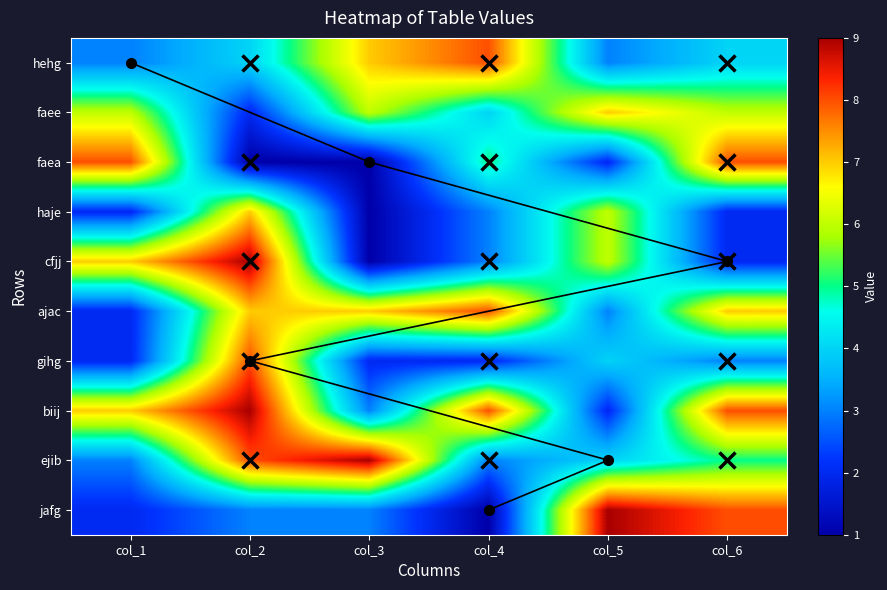

True or false: cfjj has a value of 3 at col_6.

False